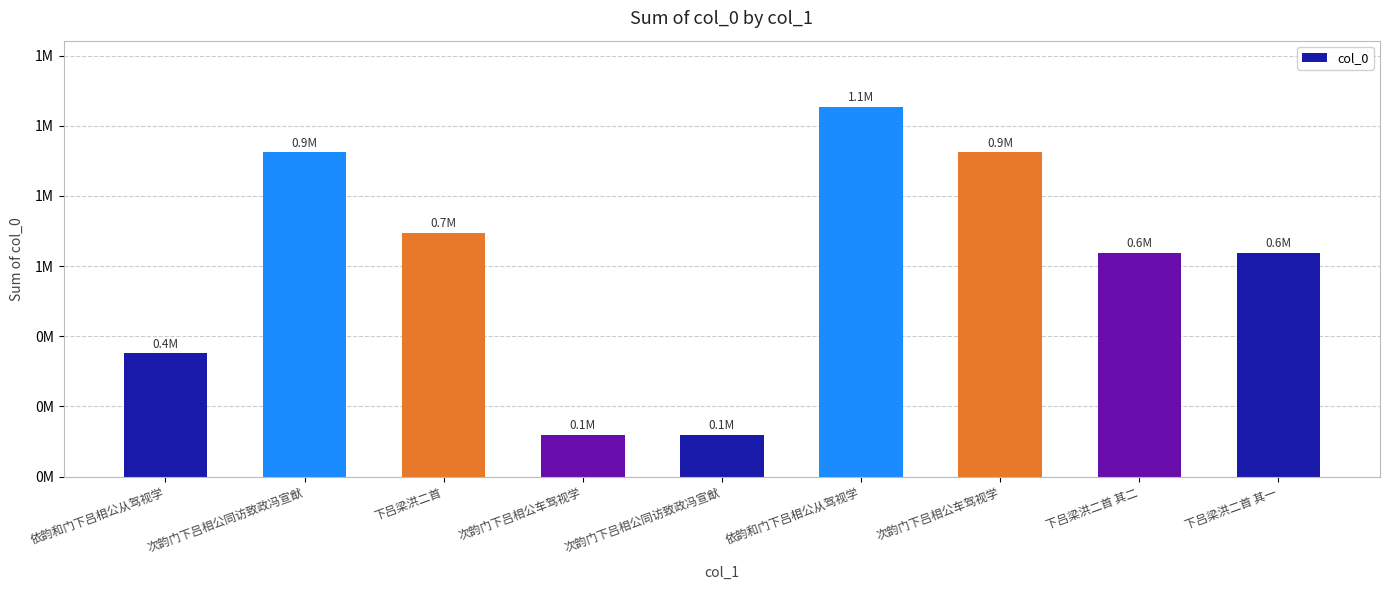

Reading left to right, list all the values displayed in this chart.

依韵和门下吕相公从驾视学=351199	次韵门下吕相公同访致政冯宣猷=923844	下吕梁洪二首=695360	次韵门下吕相公车驾视学=118456	次韵门下吕相公同访致政冯宣猷=118453	依韵和门下吕相公从驾视学=1052879	次韵门下吕相公车驾视学=923843	下吕梁洪二首 其二=638110	下吕梁洪二首 其一=638109